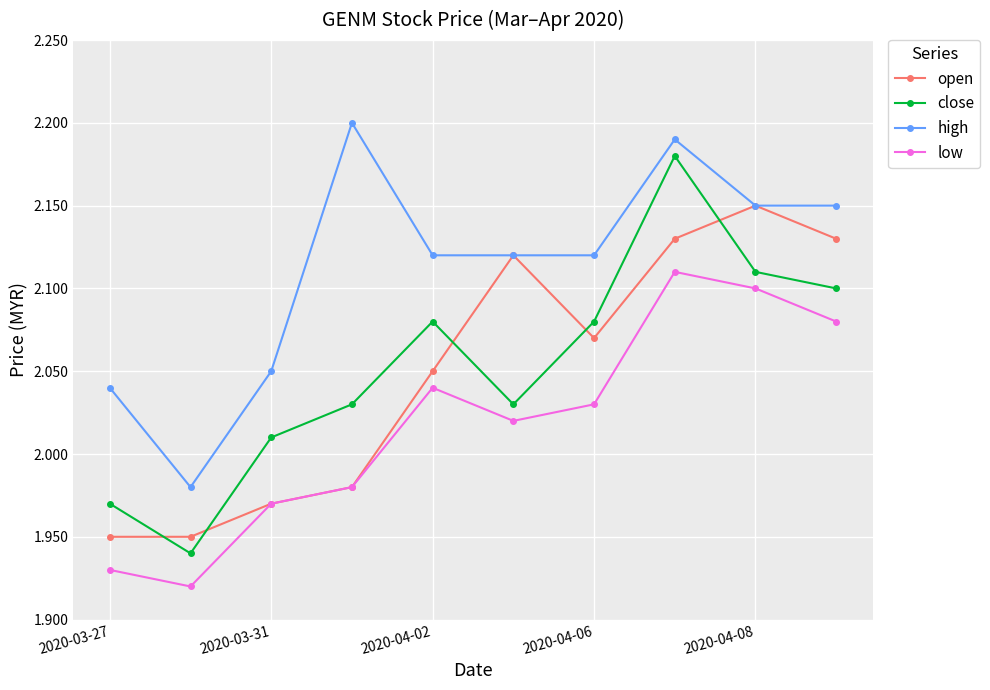

Rank the series by their maximum value, from lowest to highest.

low, open, close, high